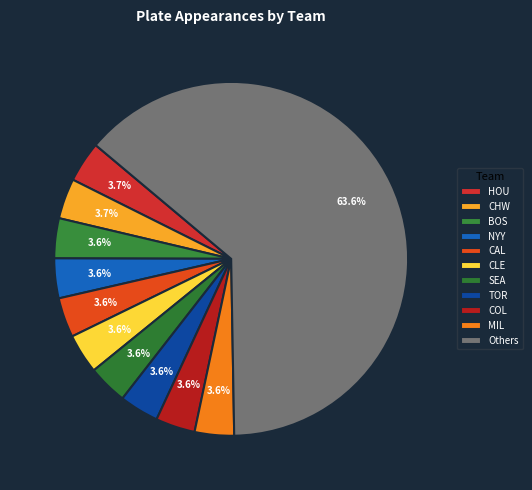

How many slices are in this pie chart?

11